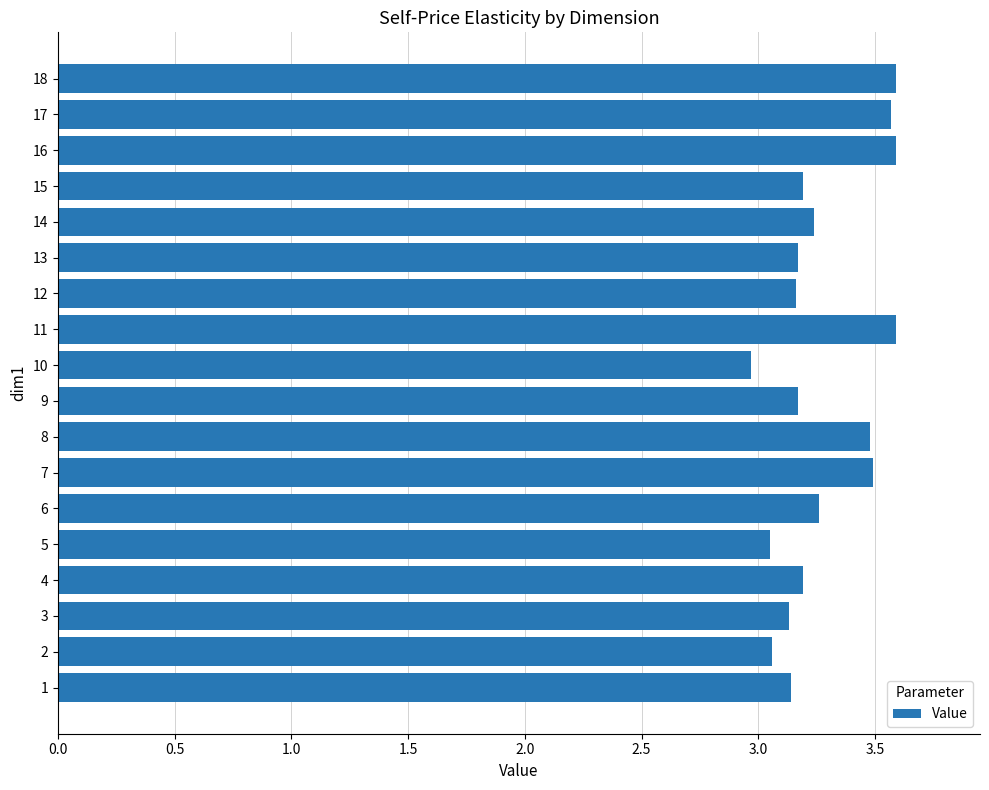

Which label corresponds to the smallest value in the chart?

10